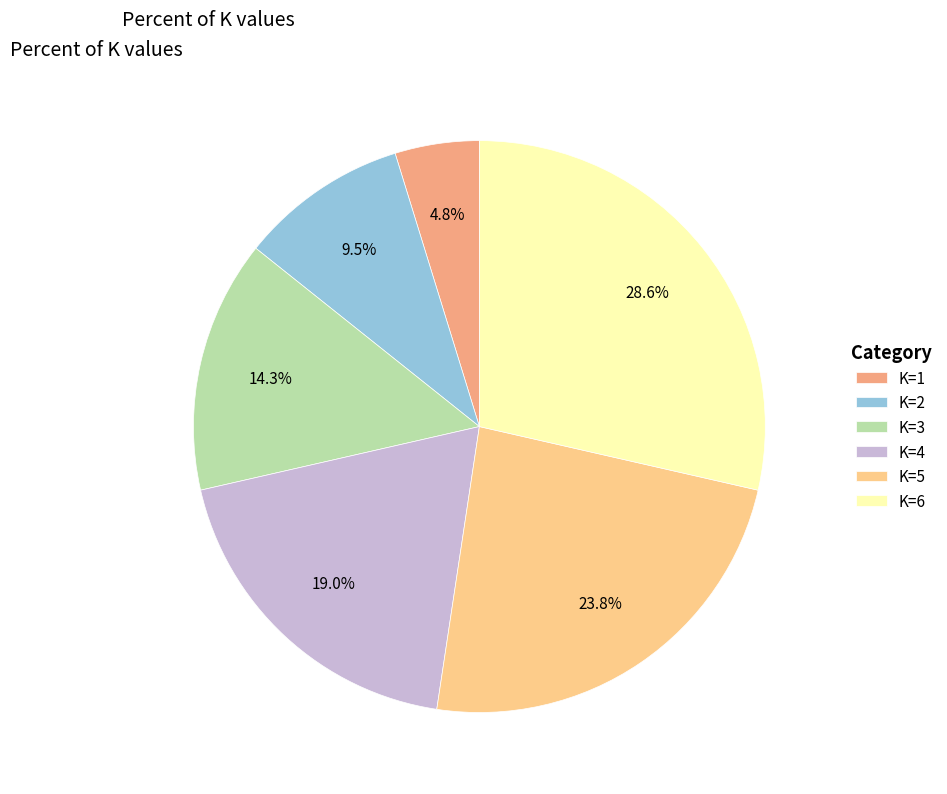

What percentage do K=1 and K=2 together represent?

14.3%